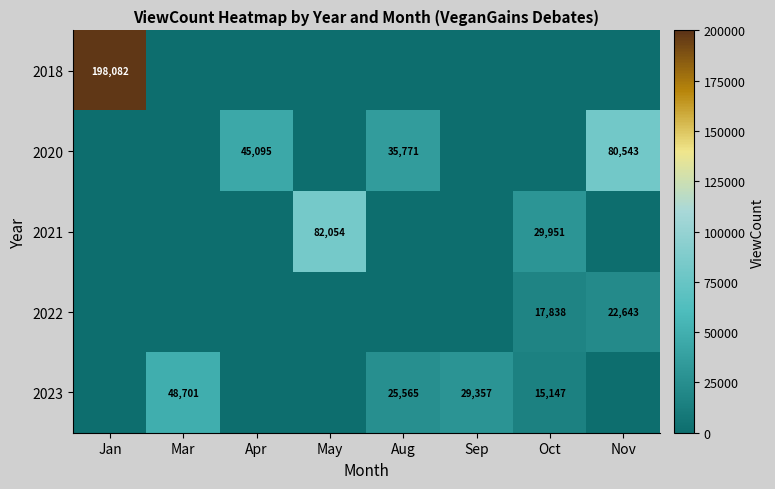

How many series are shown in this chart?

5